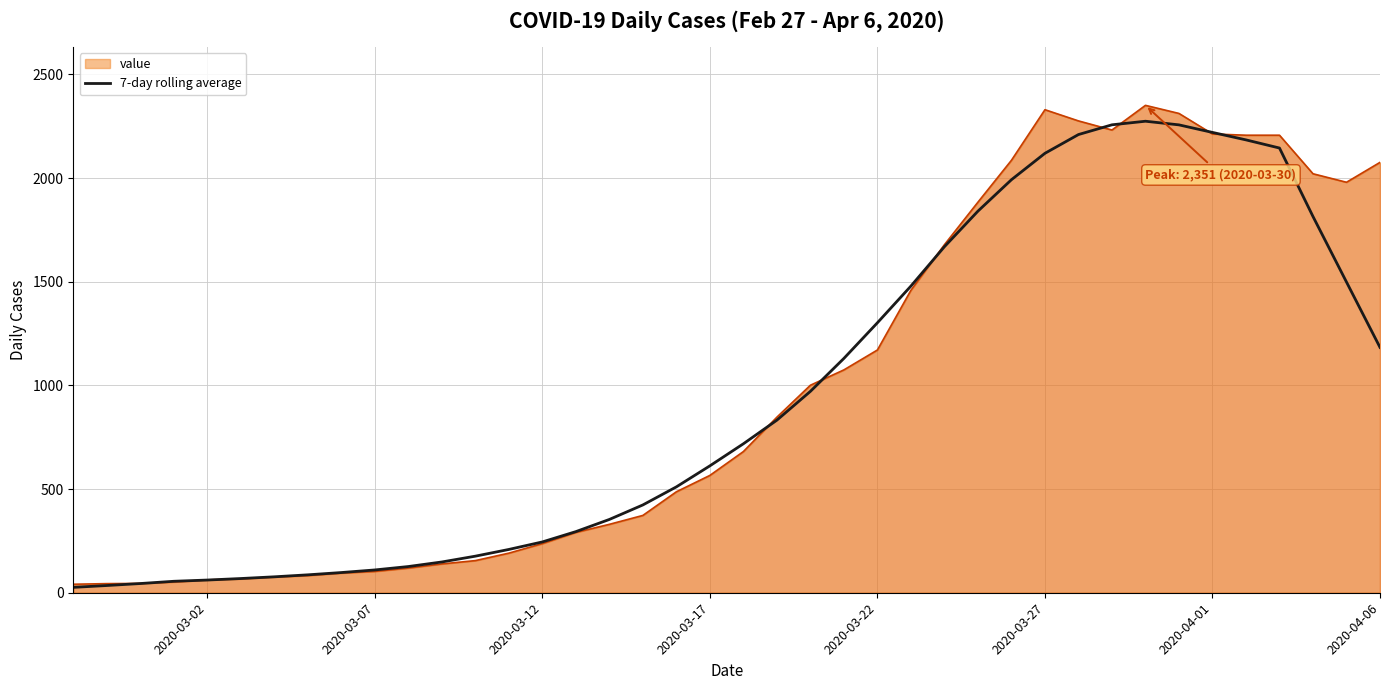

What is the total value across all series at 2020-03-12?

482.1